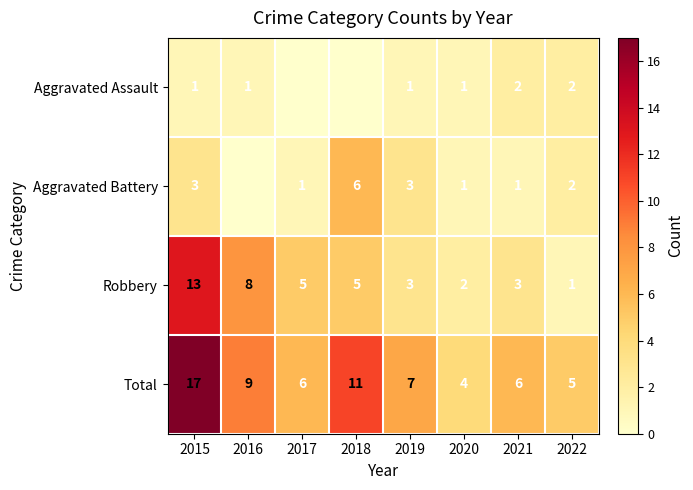

At which label is Total closest to 10?

2016